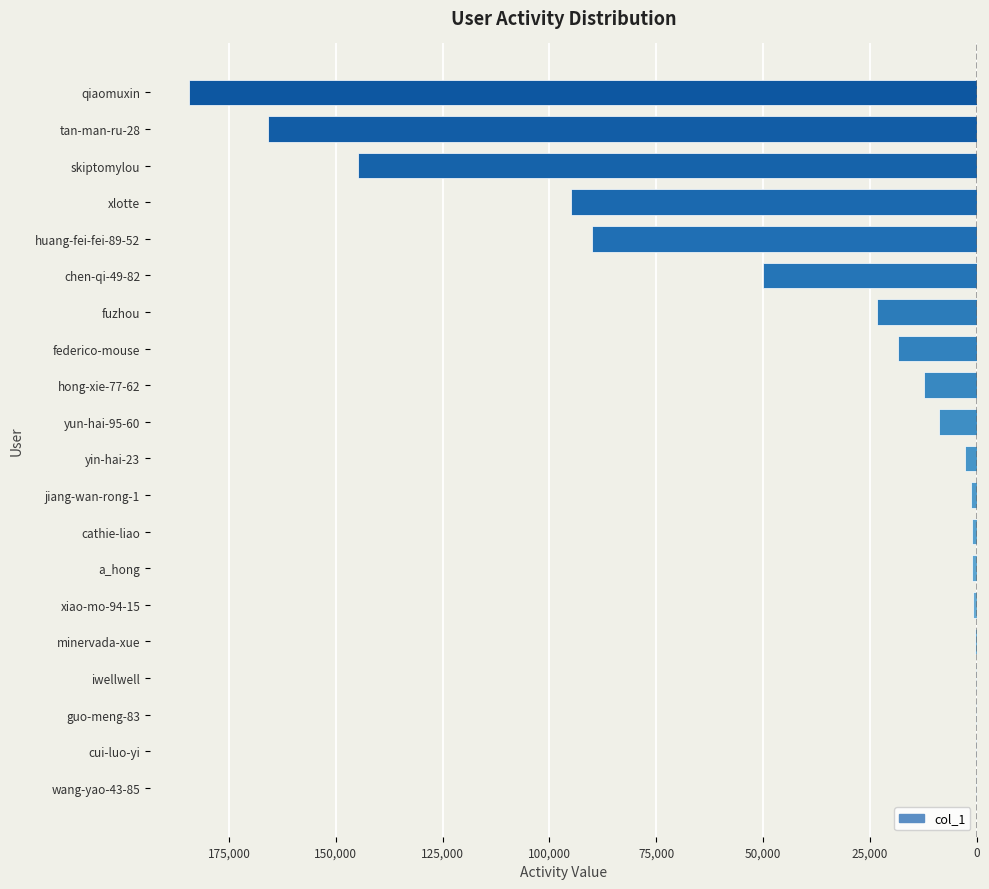

Are the bars horizontal?

Yes